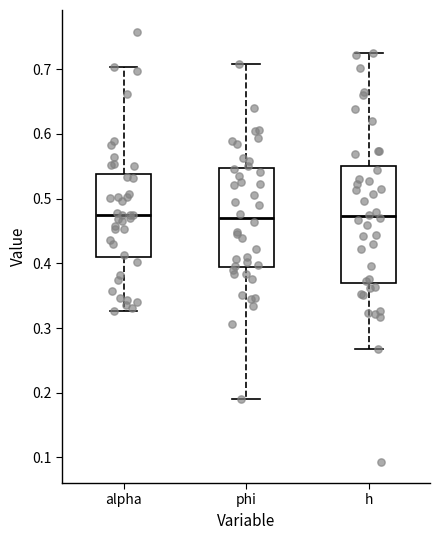

Reading left to right, read every box against the y-axis: the position of its median line, the range the box covers, and the ends of its whiskers. The values are not printed on the chart, so give them approximately, as read against the axis.

alpha: median 0.47, box 0.41 to 0.54, whiskers 0.33 to 0.70
phi: median 0.47, box 0.39 to 0.55, whiskers 0.19 to 0.71
h: median 0.47, box 0.37 to 0.55, whiskers 0.27 to 0.73